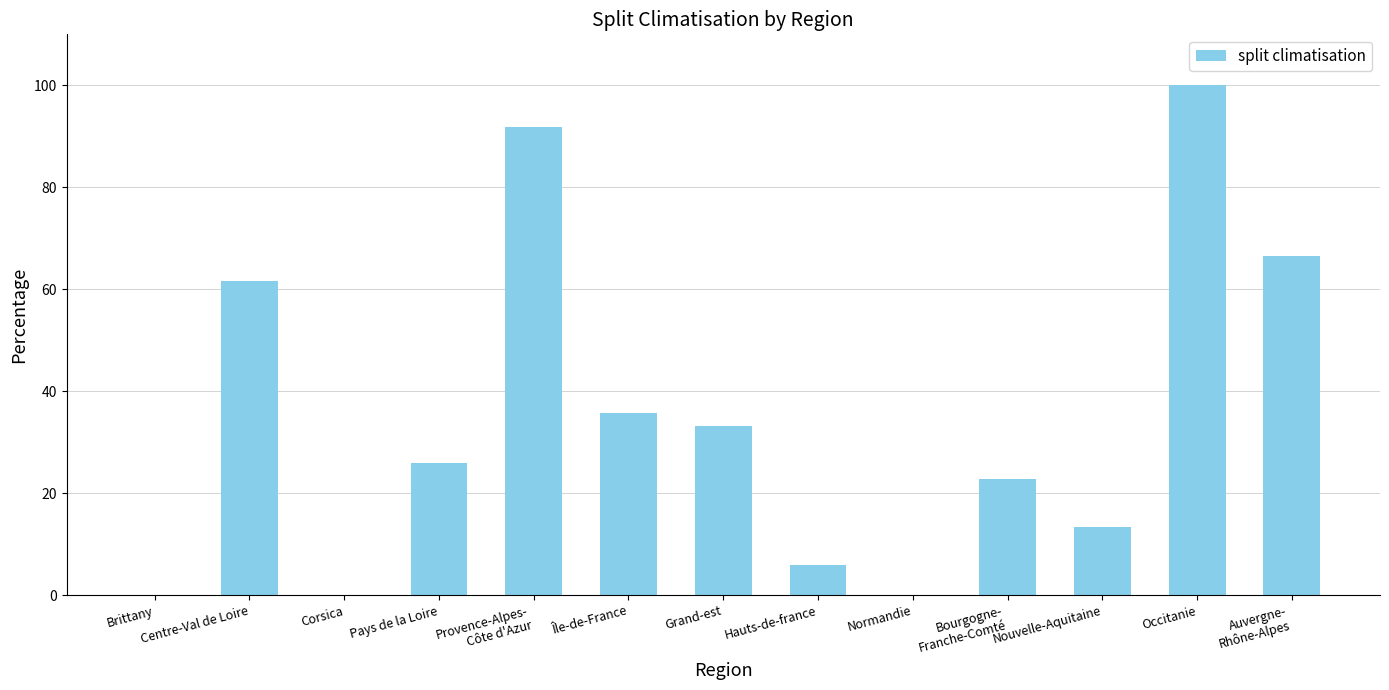

Are the bars horizontal?

No